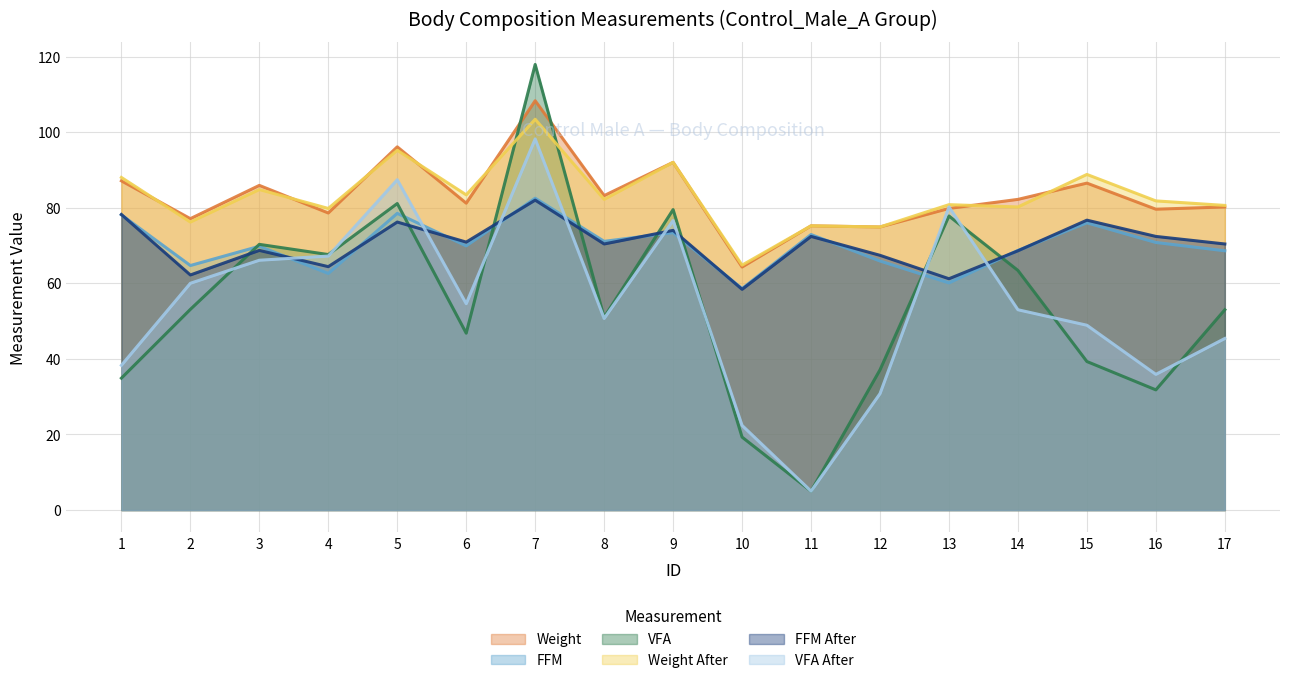

What is the sum of the FFM values at 3 and 5?

148.3